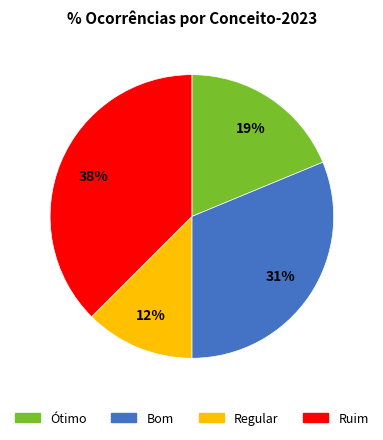

Is there a majority slice in this chart?

No